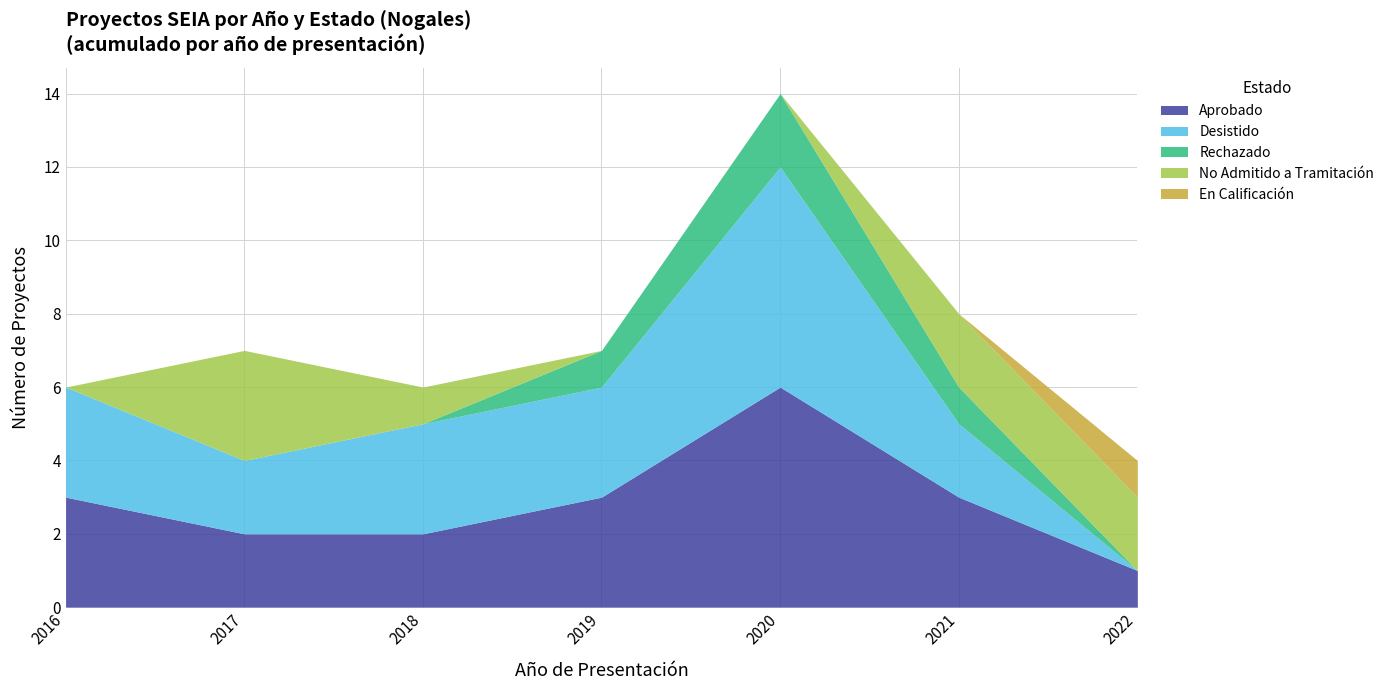

The value of Aprobado at 2016 is 1. True or false?

False